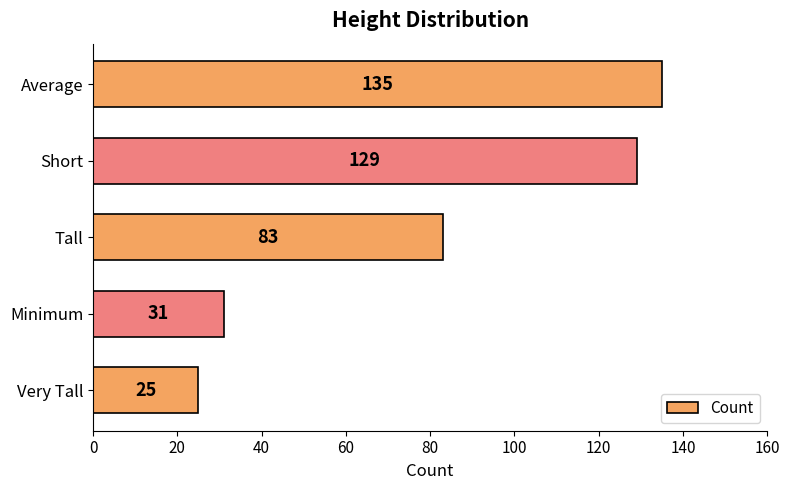

At which label is the value closest to 80?

Tall